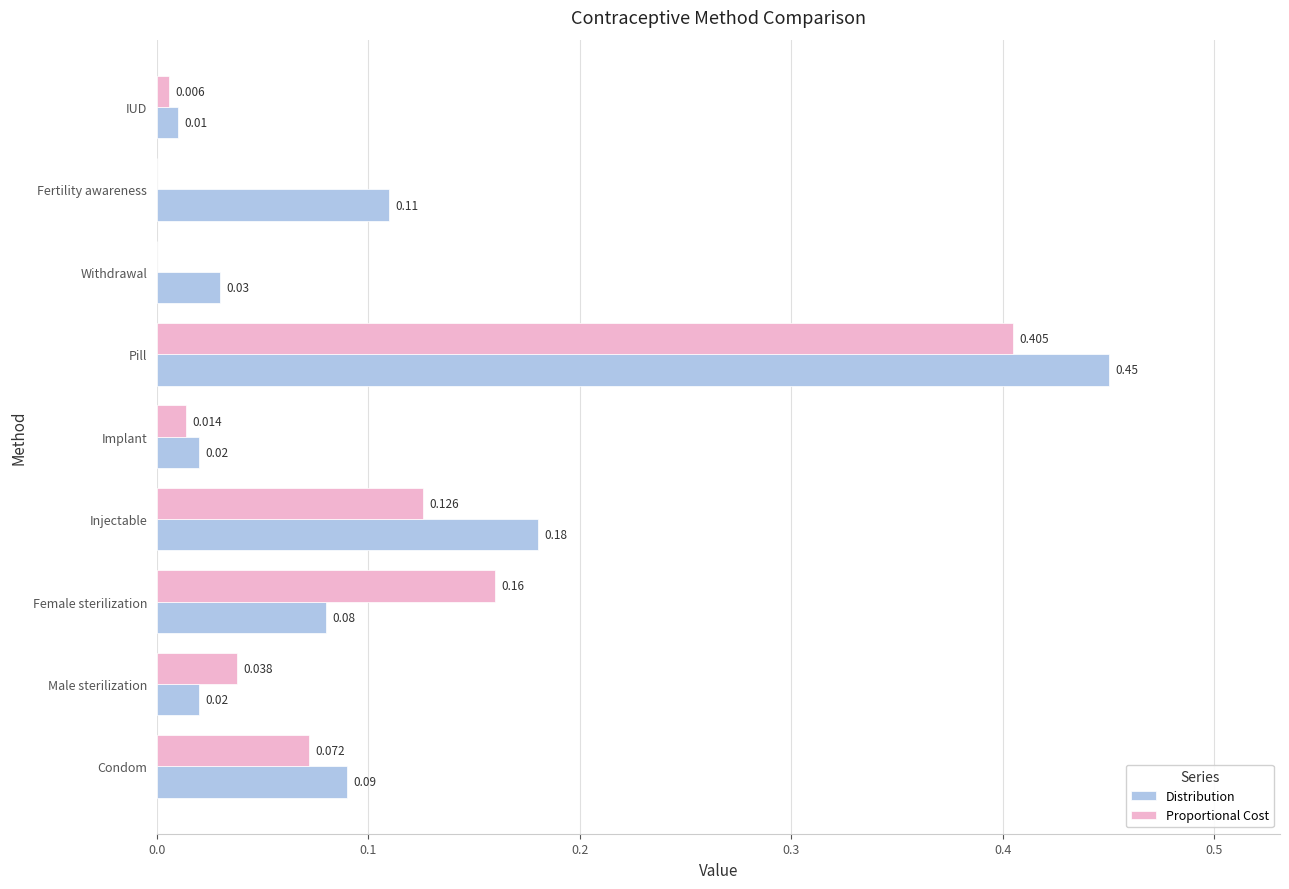

Which label corresponds to the largest value in the chart?

Pill